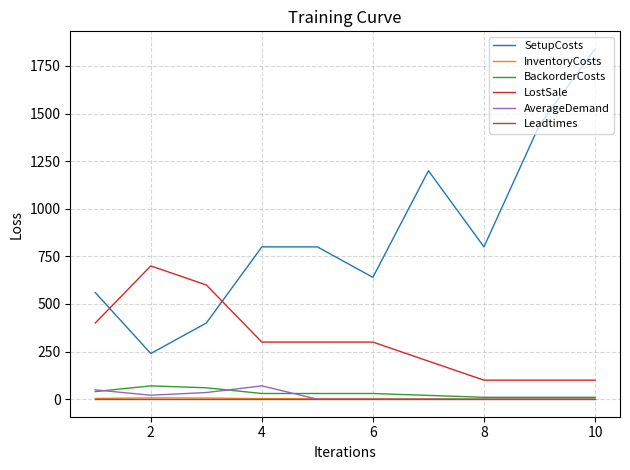

Which series has the largest total across all categories?

SetupCosts